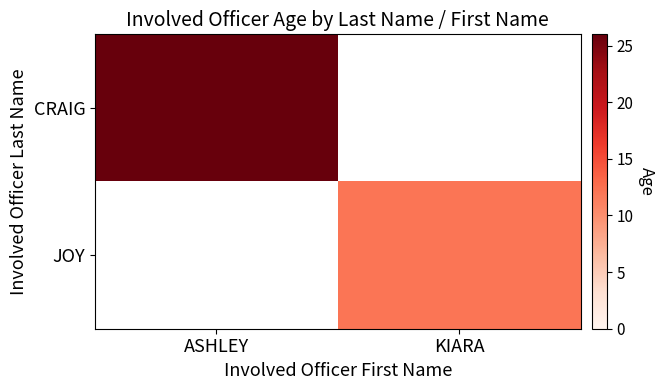

Rank the series at KIARA from highest to lowest value.

CRAIG, JOY